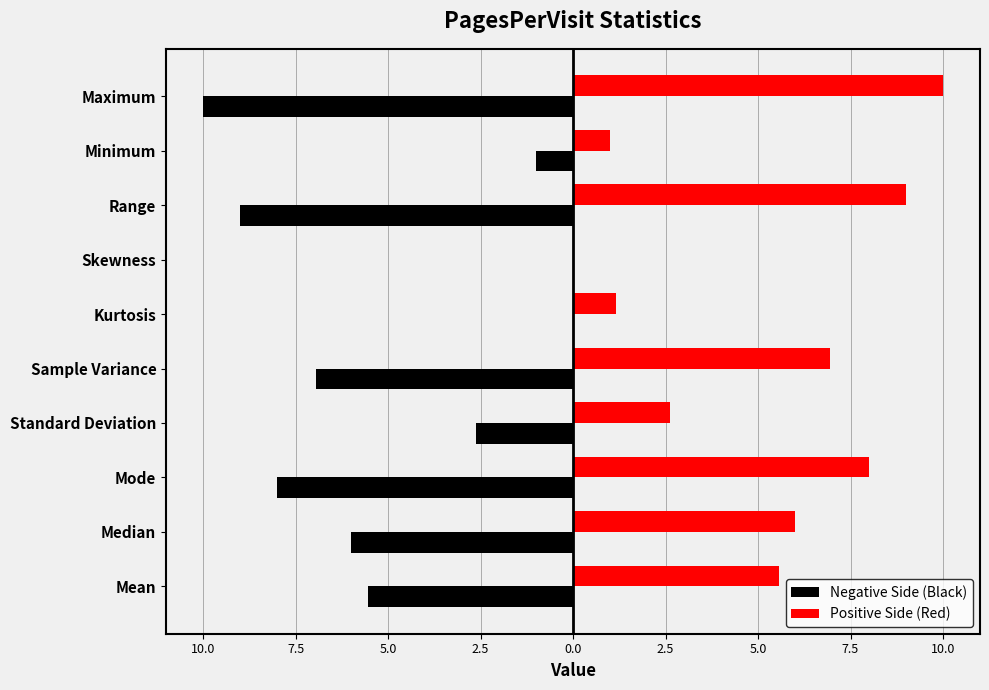

What are all the series names shown in the legend?

Negative Side (Black), Positive Side (Red)